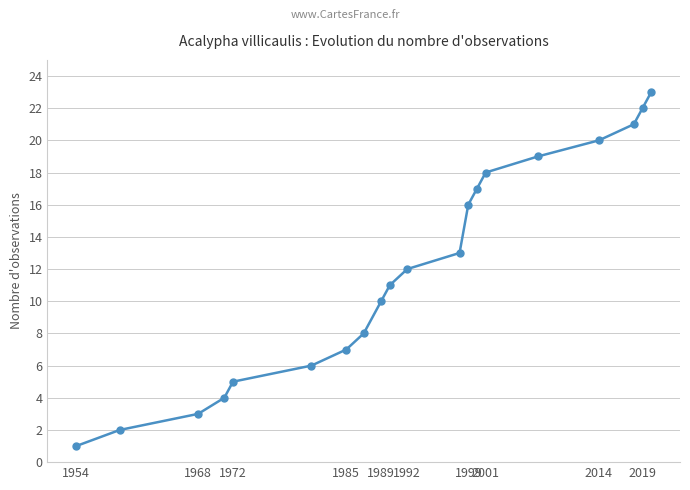

What is the difference between the second highest and second lowest values?

20